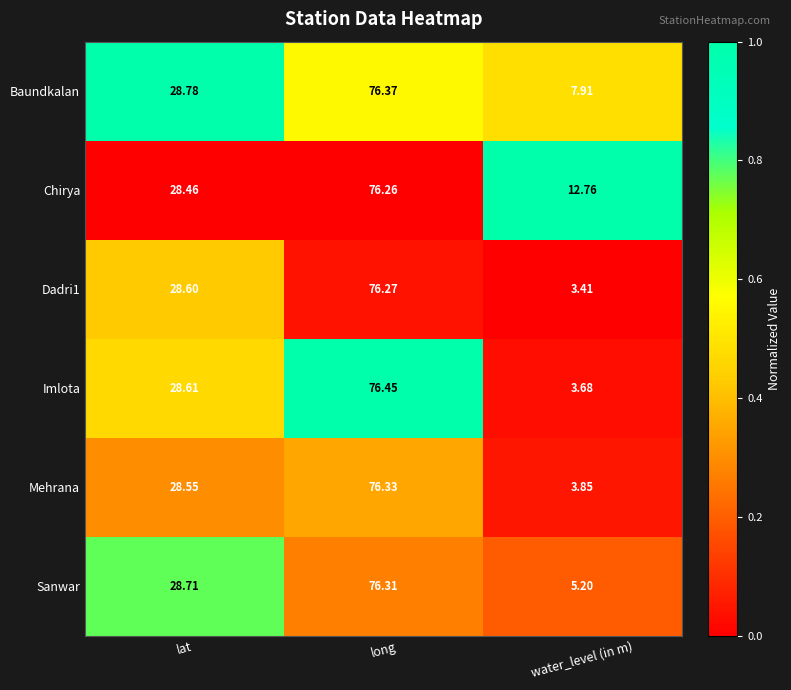

What is the maximum value shown in the chart?

76.5